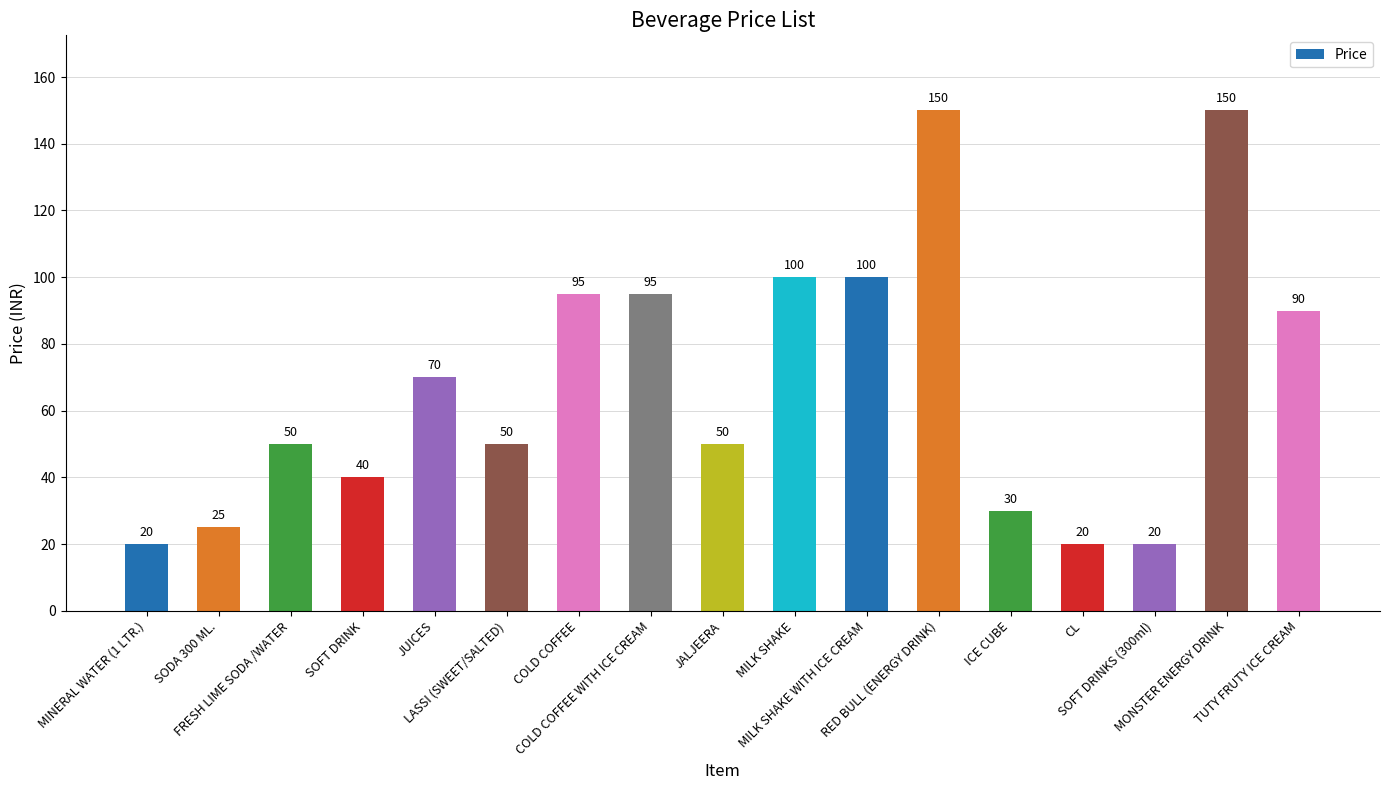

What is the value of the 15th bar from the left?

20